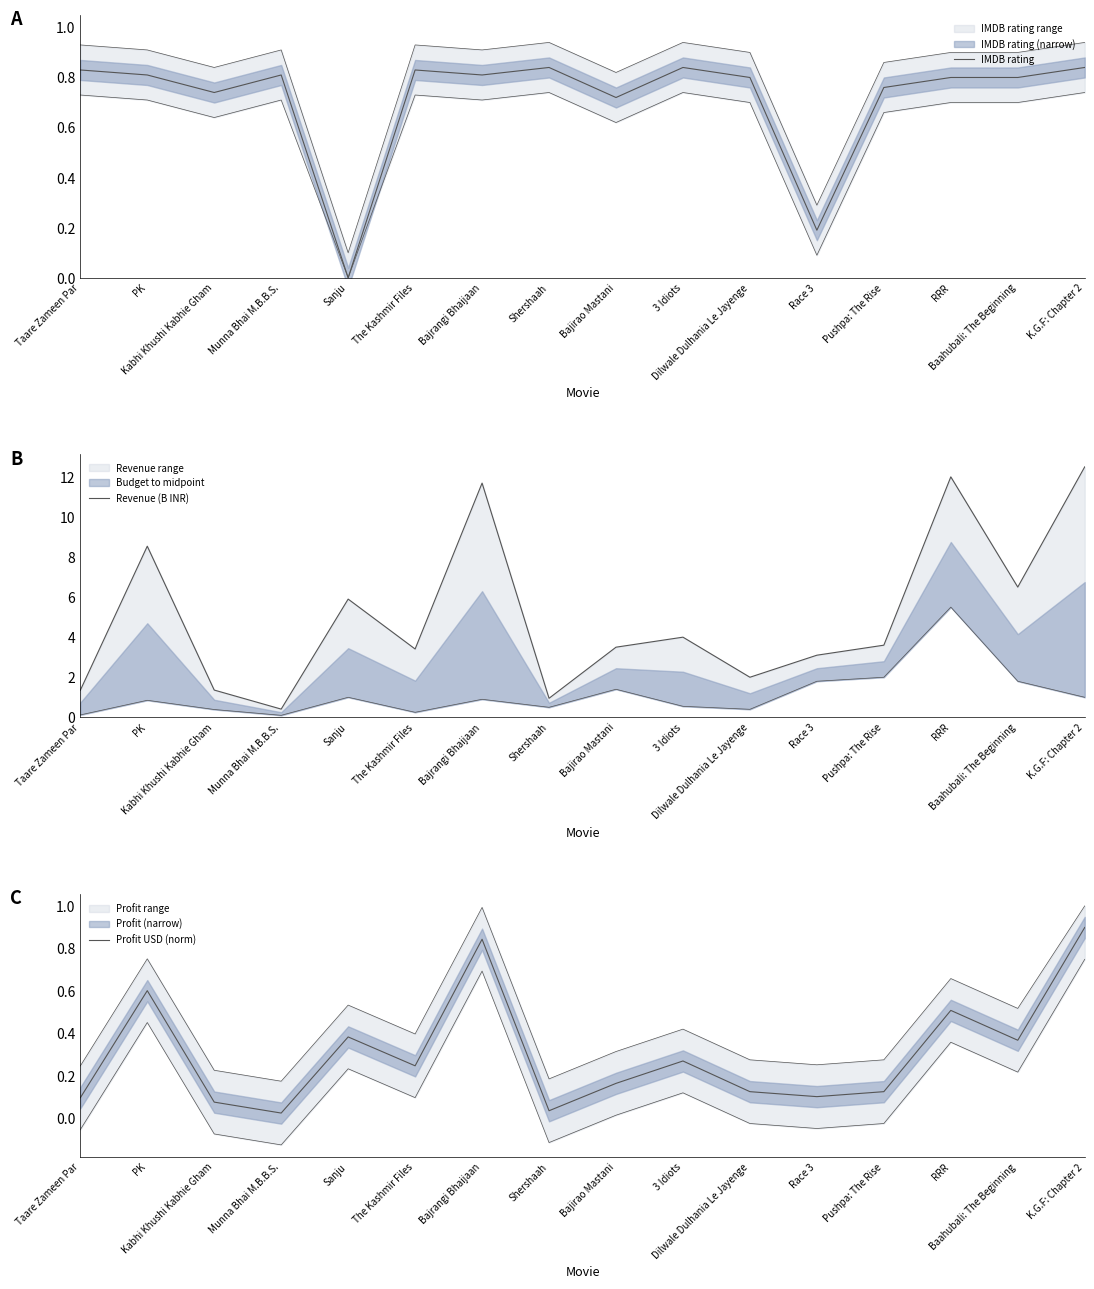

How many interior local peaks does the Revenue (B INR) series have?

5